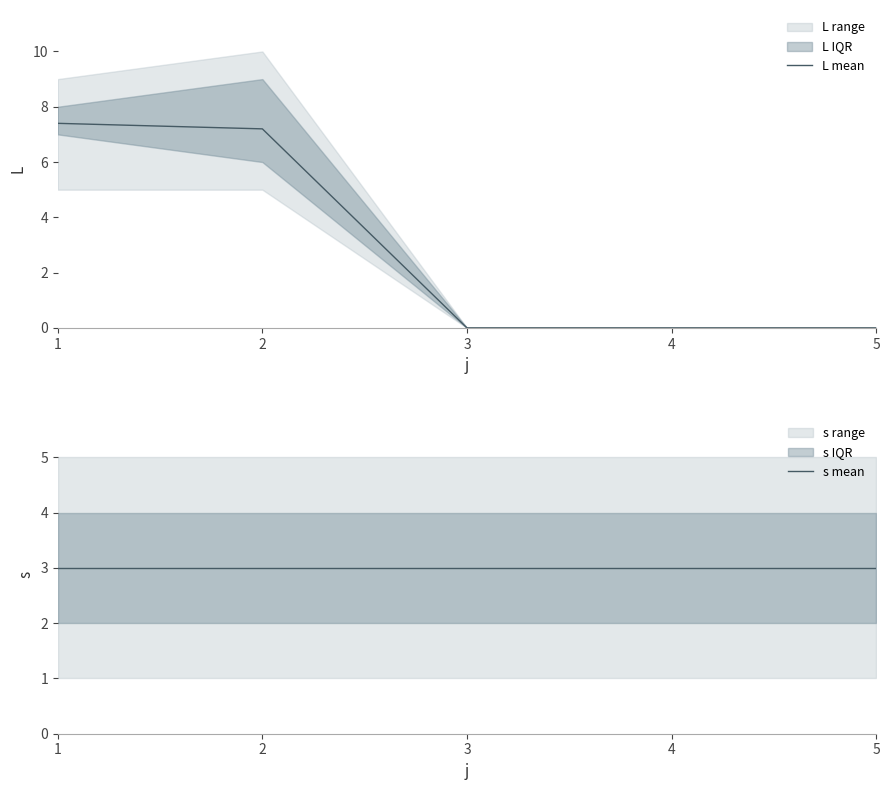

What is the sum of all s mean values?

15.0